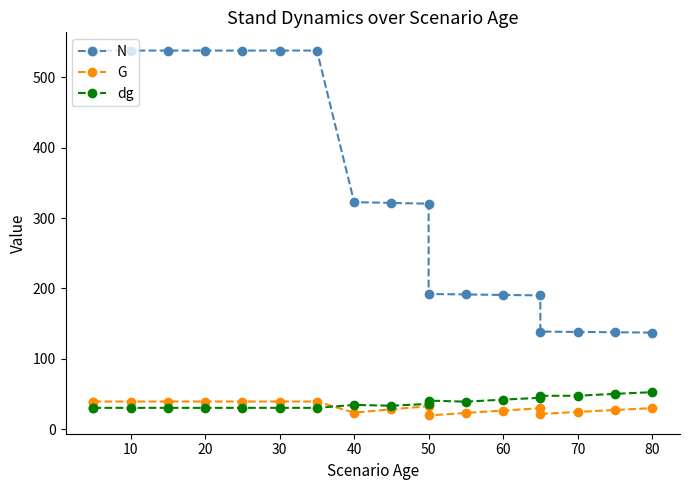

The value of dg at 80 is 48.8. True or false?

False